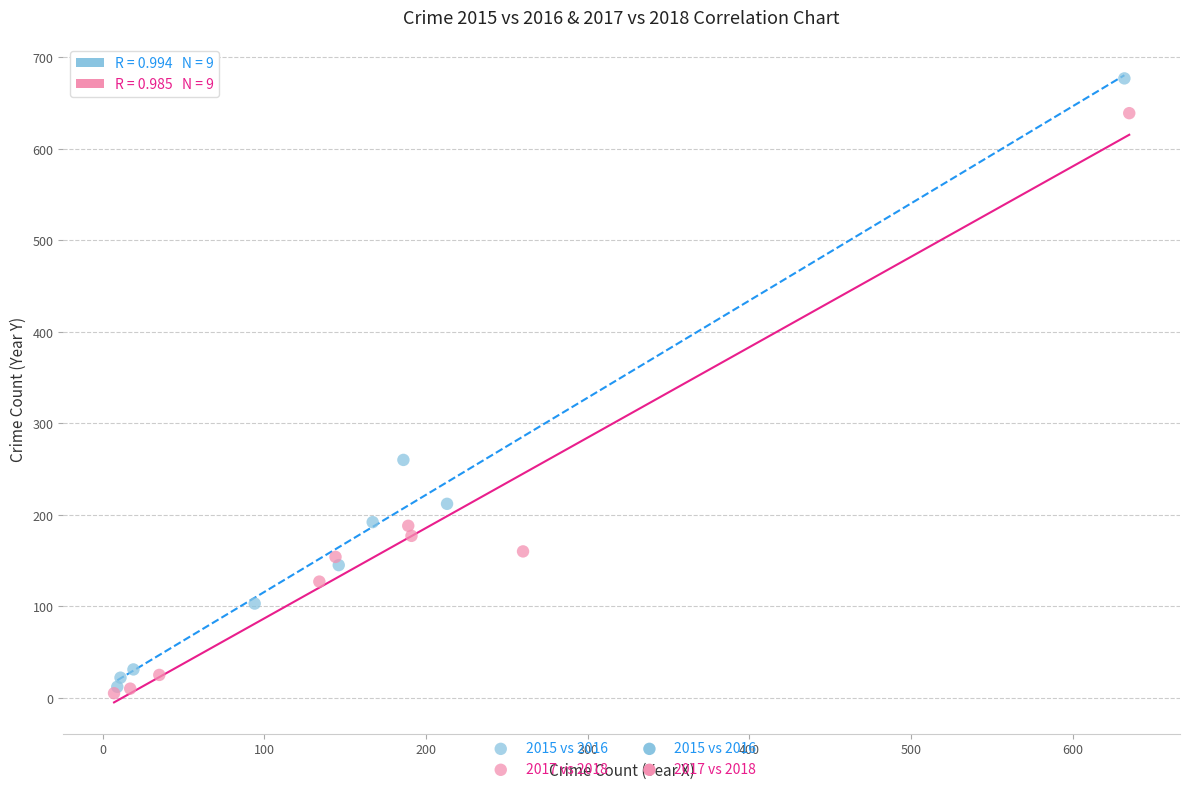

Which series contains the highest Y value?

2015 vs 2016